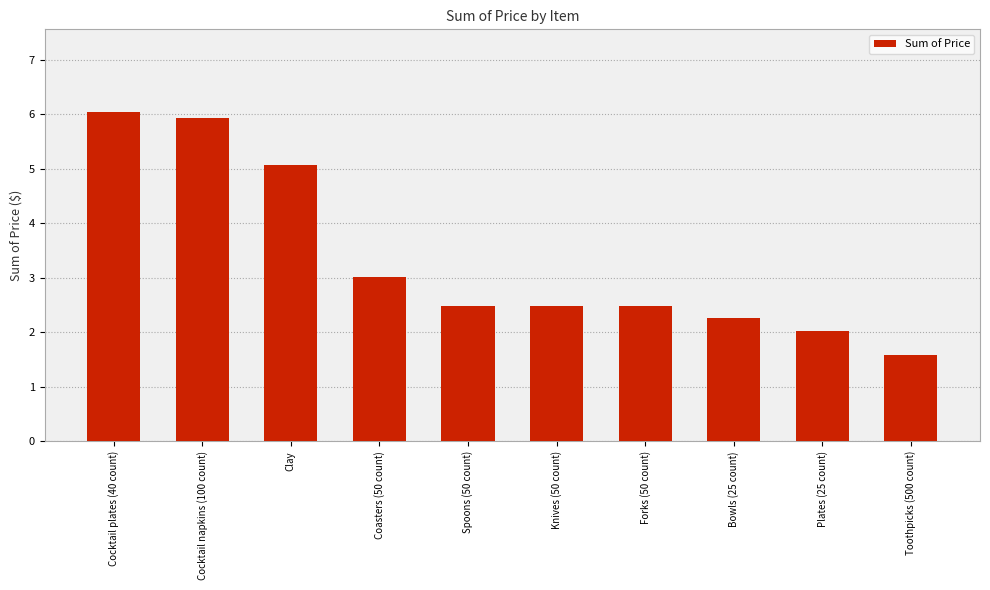

What is the sum of all values?

33.4